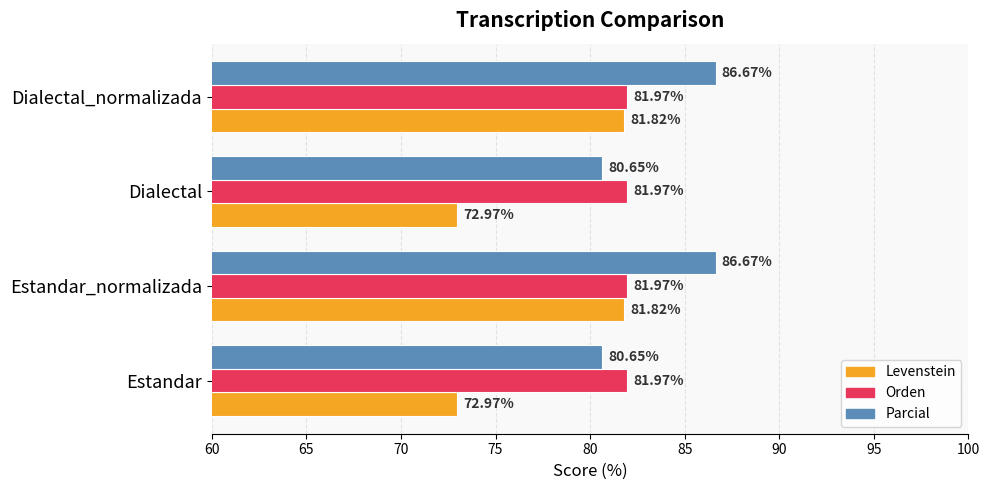

Is the value of Orden at Dialectal greater than the value of Parcial at Dialectal?

Yes